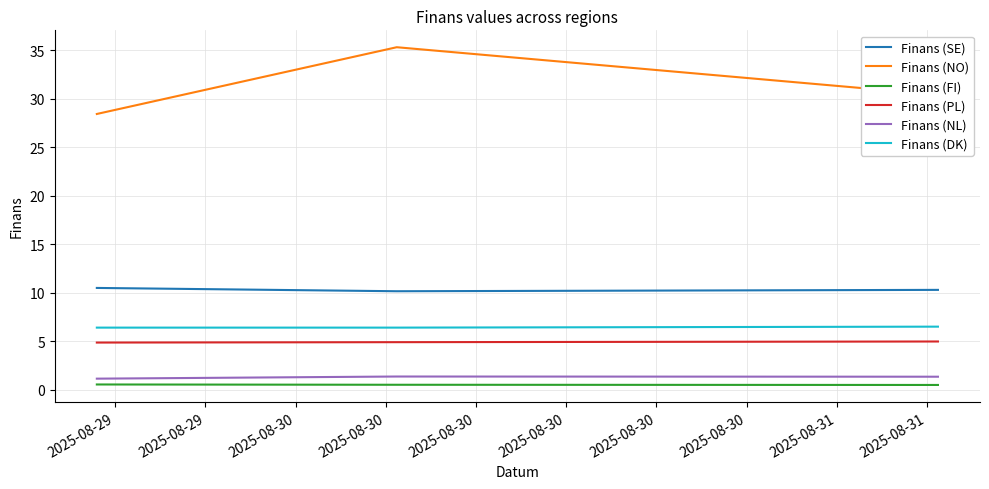

Which series has the largest range (max minus min)?

Finans (NO)